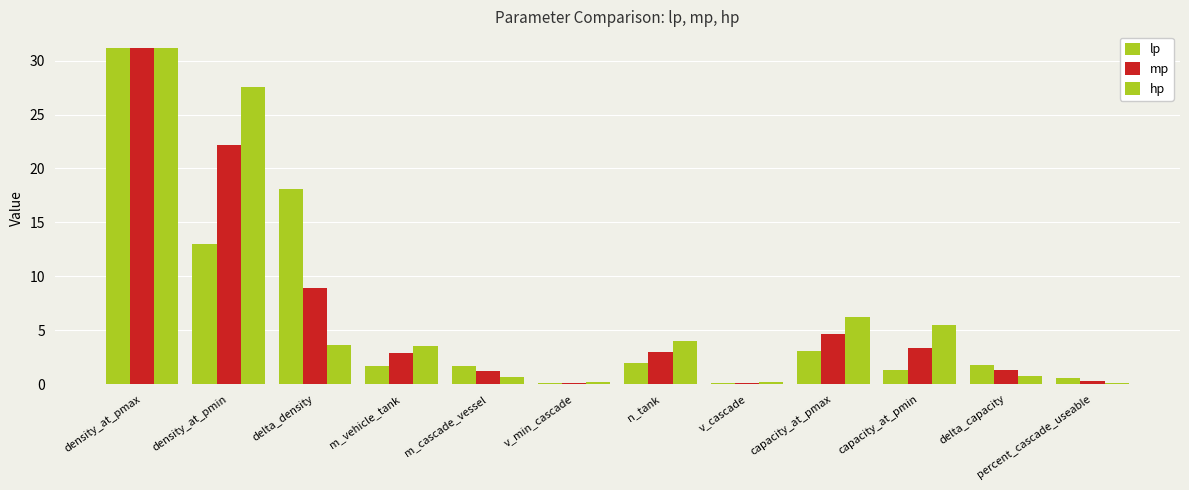

Between delta_capacity and density_at_pmax, which is larger?

density_at_pmax